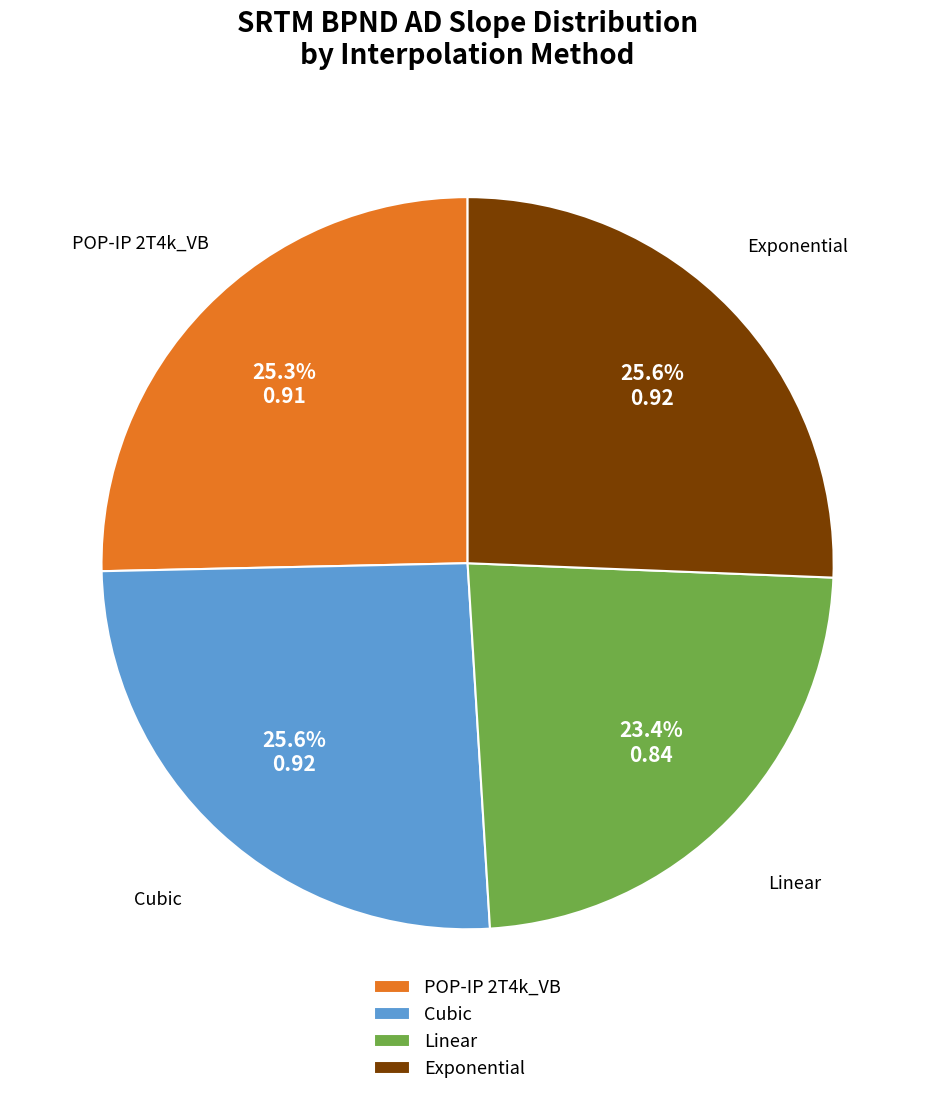

Is there any slice that represents more than half of the pie?

No